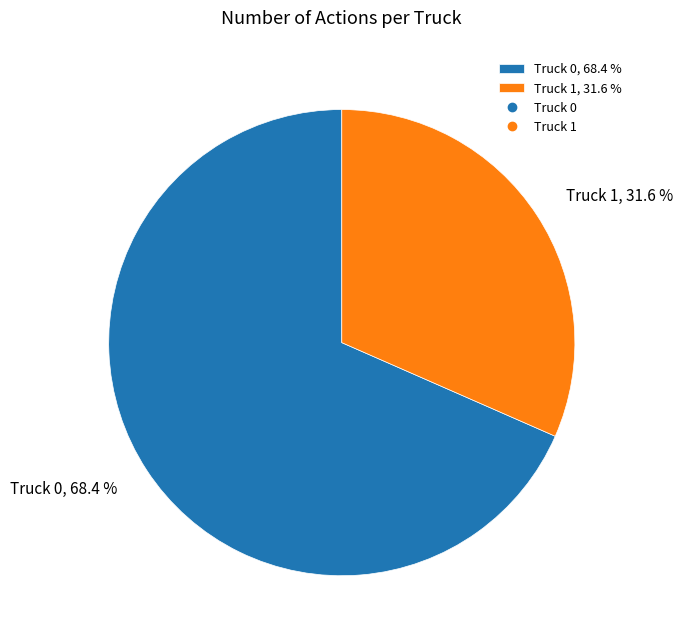

Which has a higher value, Truck 0 or Truck 1?

Truck 0